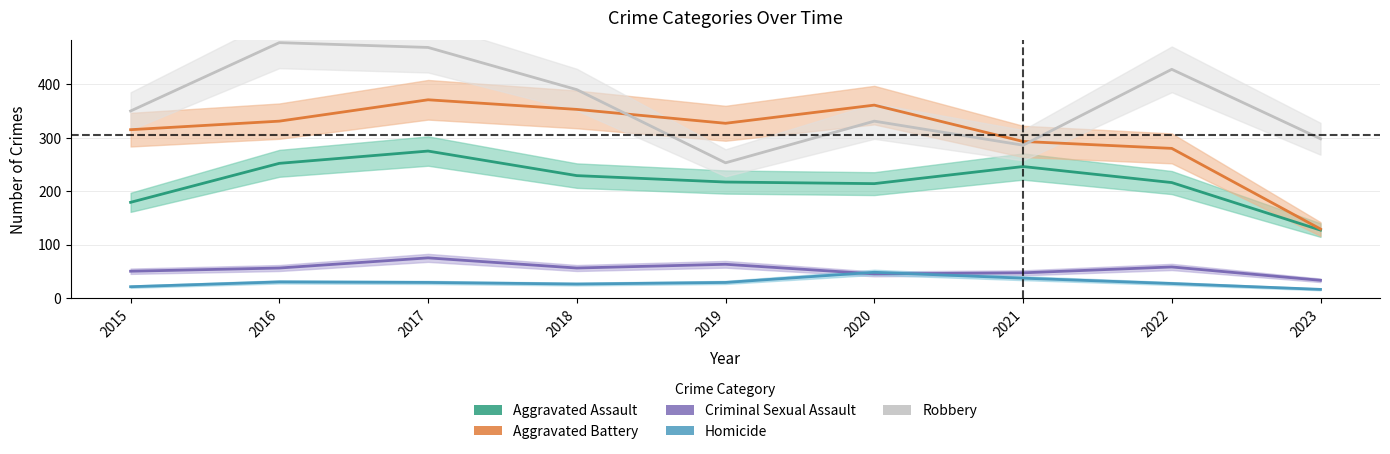

What is the value of the Aggravated Assault point at the 3rd from the left?

275